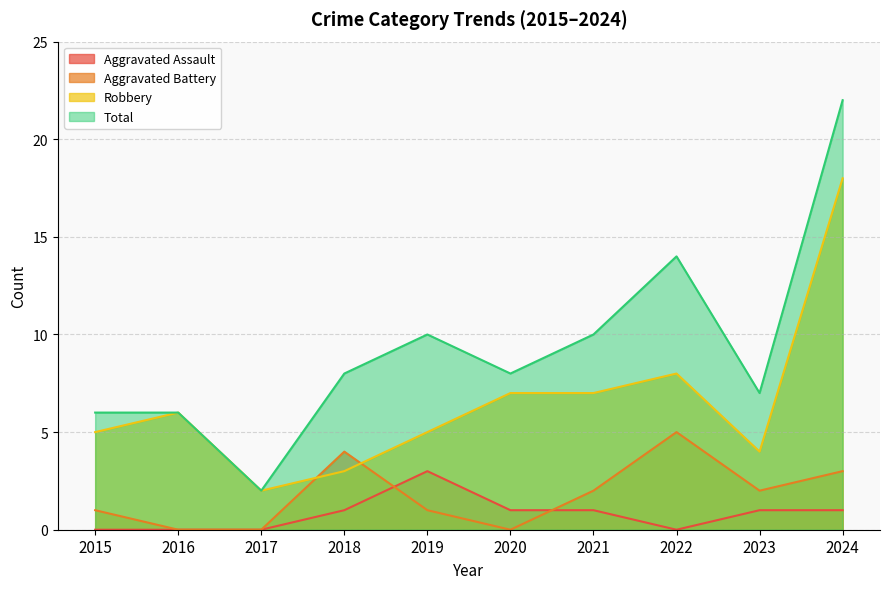

Which category has the highest value in the Aggravated Assault series?

2019